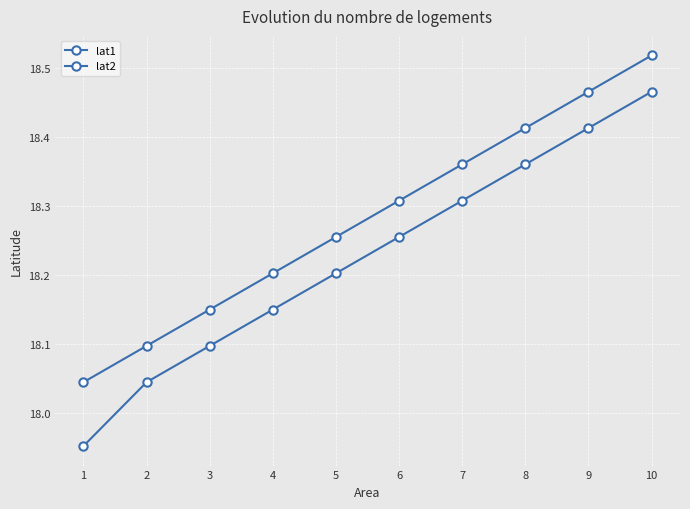

True or false: lat2 and lat1 intersect in this chart.

False